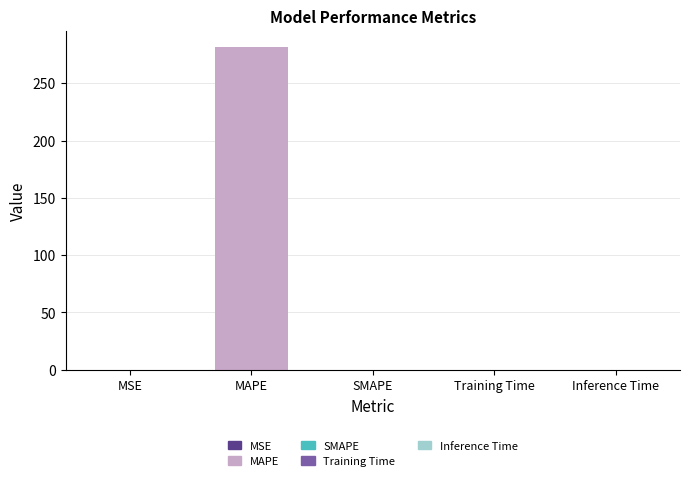

Rank the categories by value from lowest to highest.

SMAPE, MSE, Inference Time, Training Time, MAPE